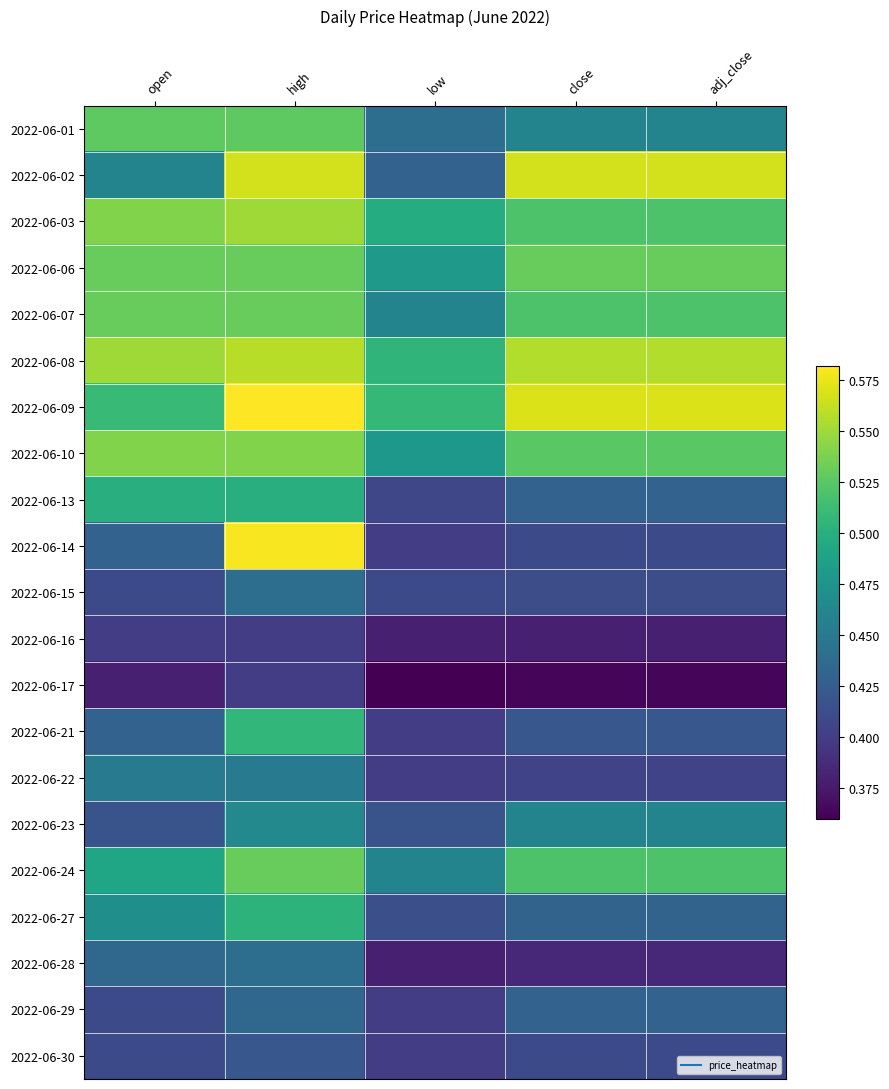

At which category is the sum across all series the highest?

high